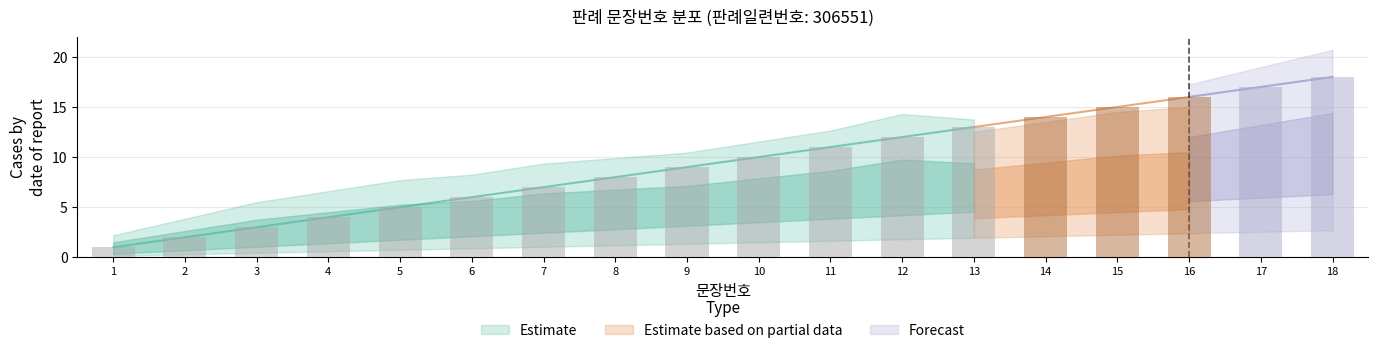

How many data points in 문장번호 are less than 10?

9